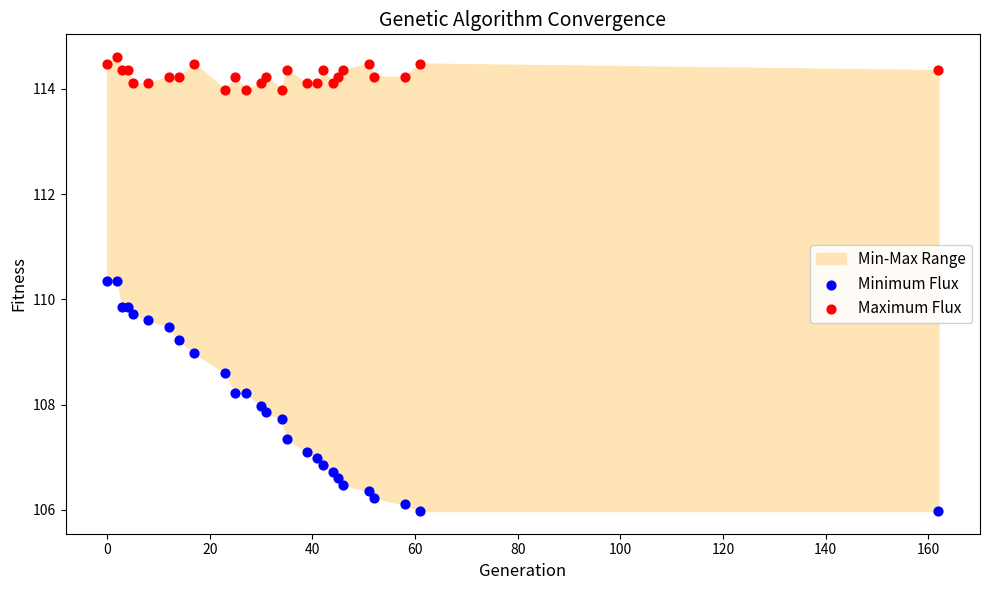

Which series reaches the minimum Y coordinate?

Minimum Flux